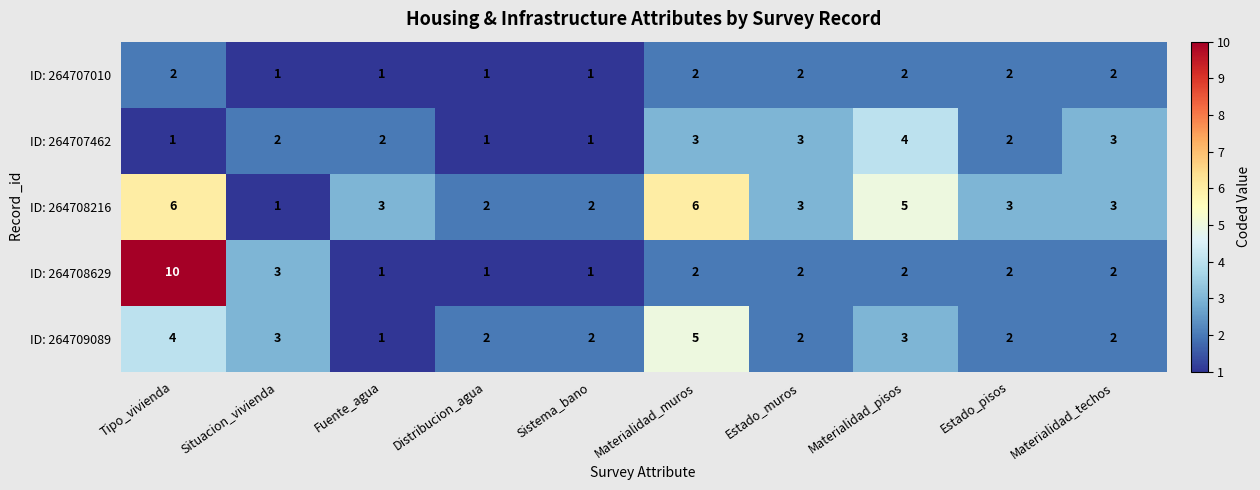

At which label is ID: 264708629 closest to 5?

Situacion_vivienda